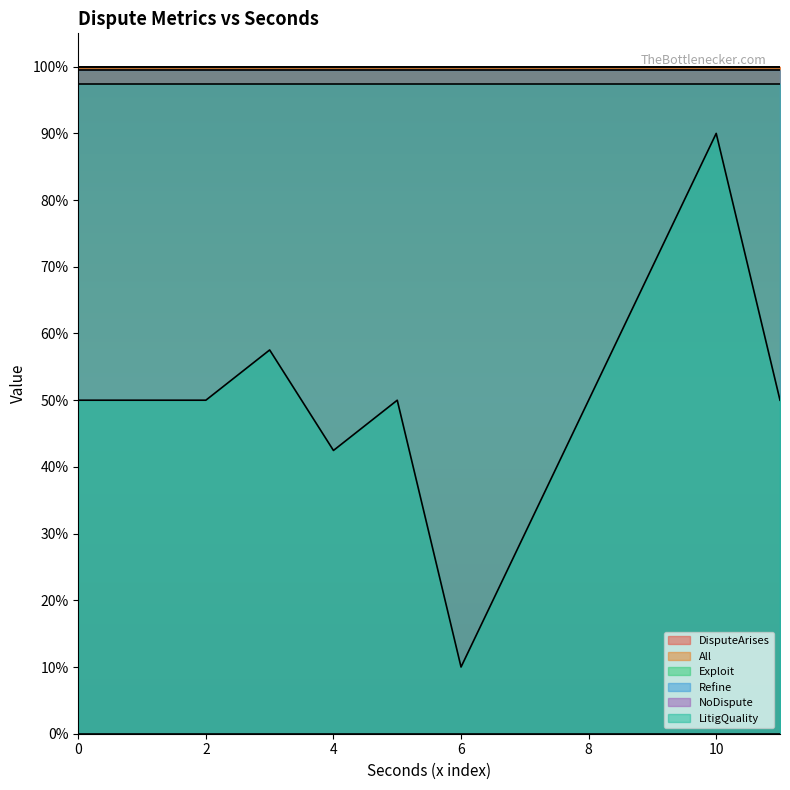

Which series changed the most between 22 and 22?

LitigQuality